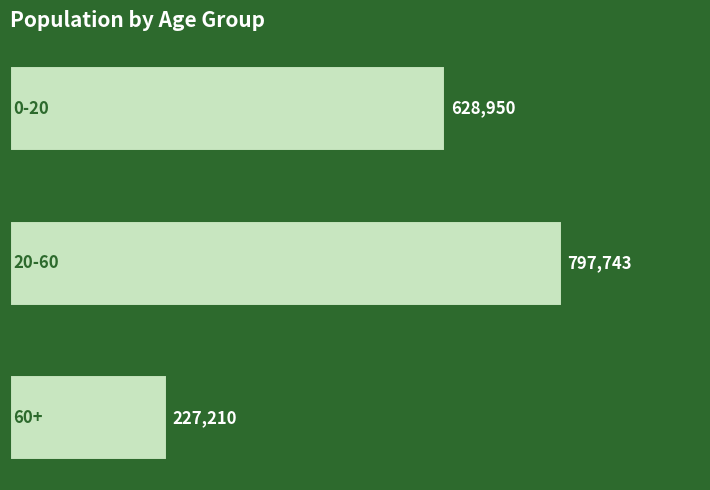

What is the value of the 1st bar from the top?

628950